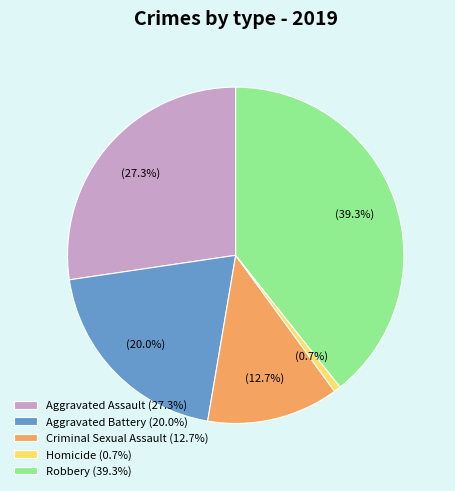

How many slices are in this pie chart?

5